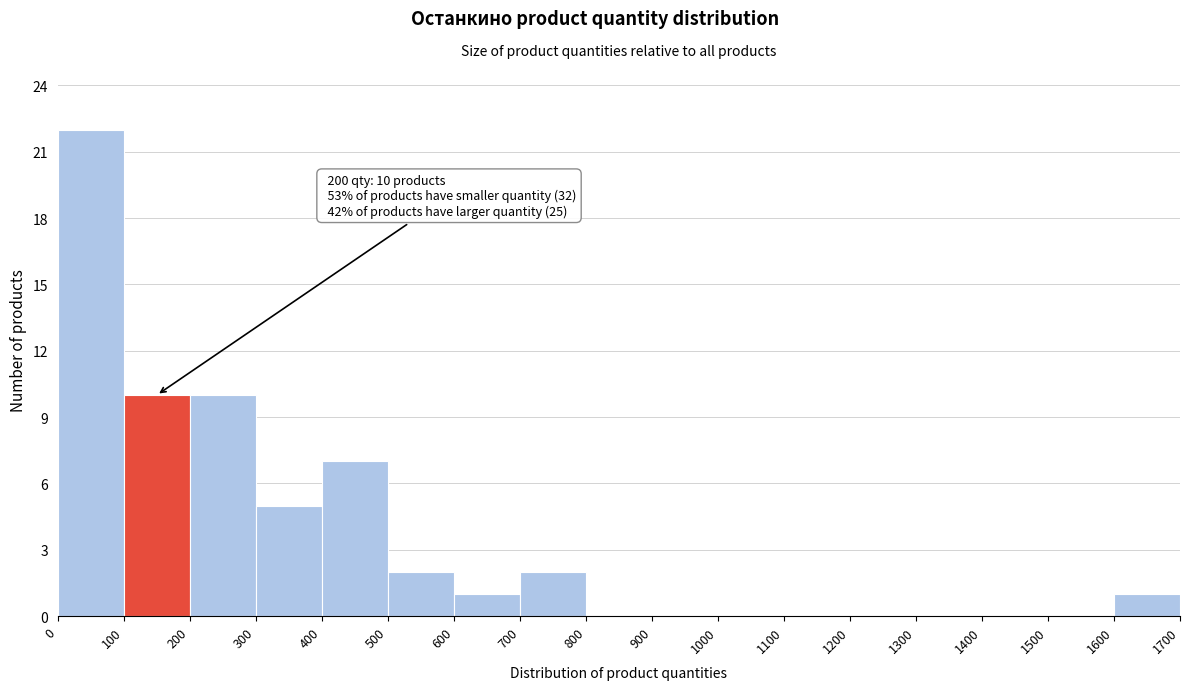

Over which range of the x-axis is the bar tallest?

0 to 100